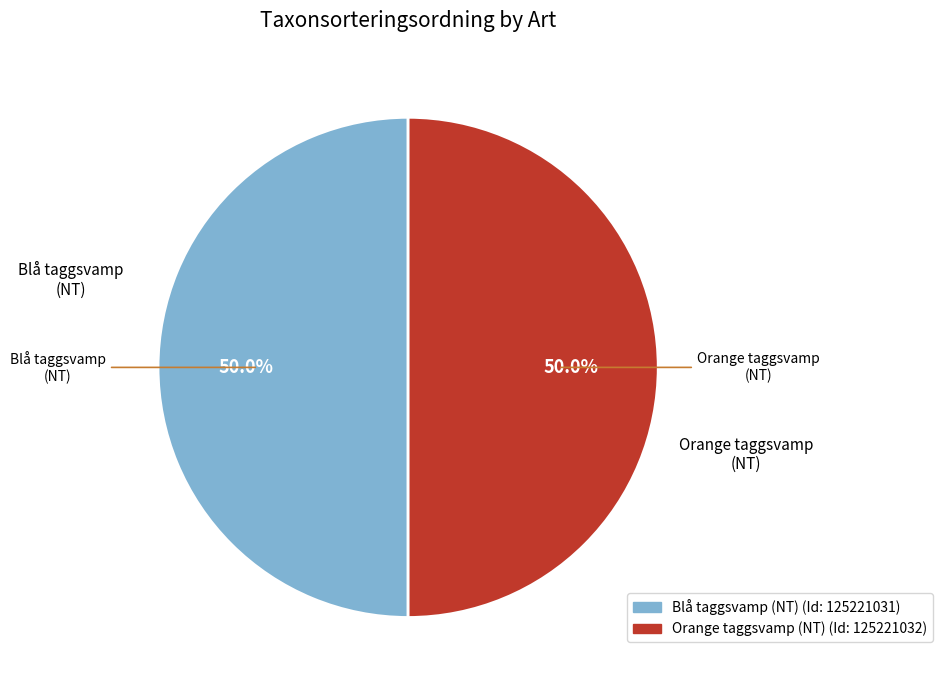

Is the sum of Orange taggsvamp (NT) and Blå taggsvamp (NT) greater than half?

Yes